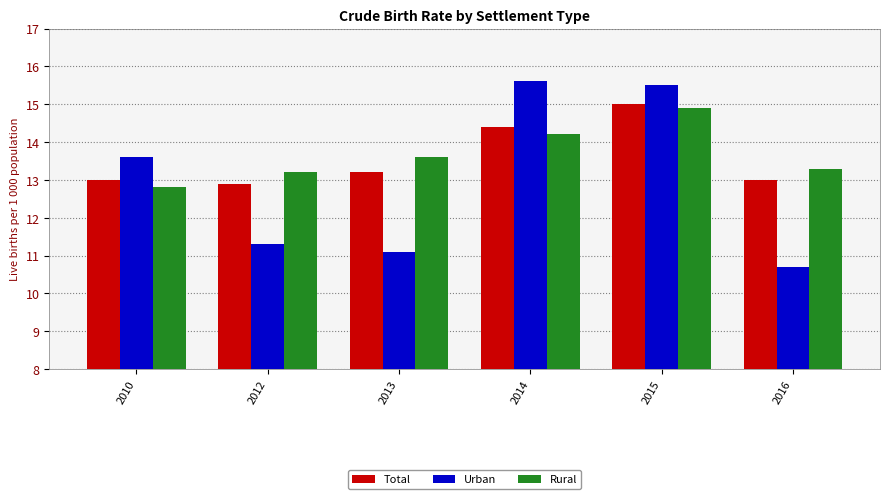

What is the difference between the maximum and minimum values in the Rural series?

2.1